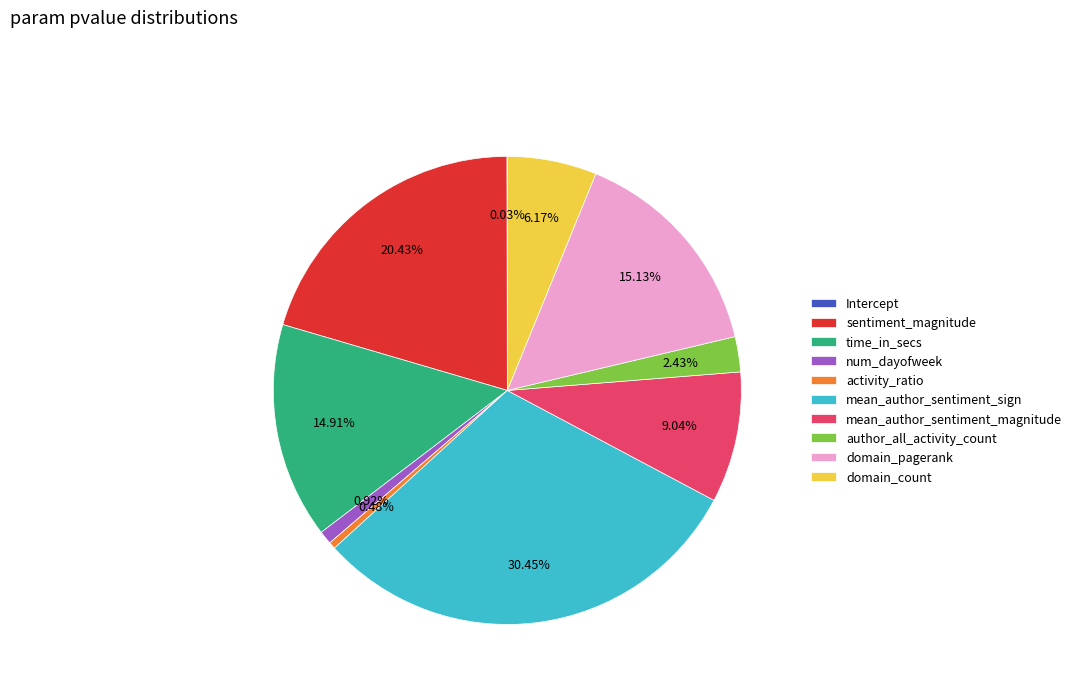

Which has a higher value, activity_ratio or domain_pagerank?

domain_pagerank